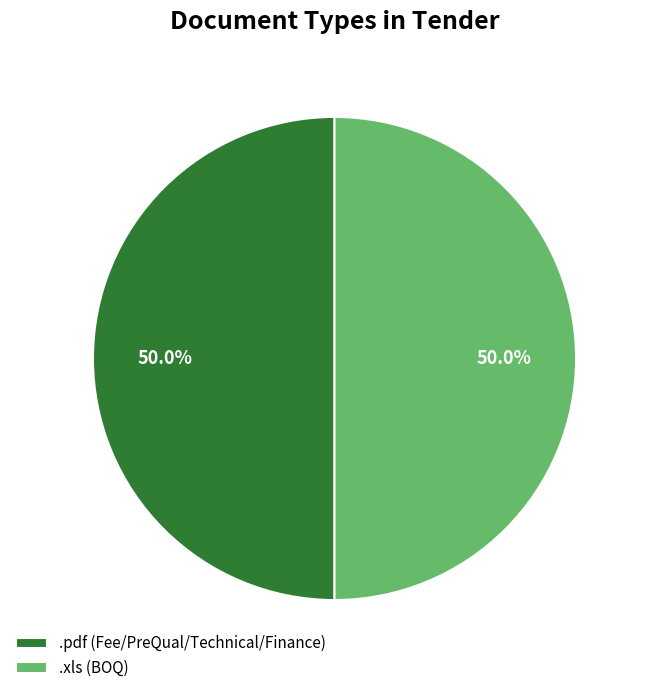

Approximately how many times larger is the value at .xls (BOQ) compared to .pdf (Fee/PreQual/Technical/Finance)?

1.0